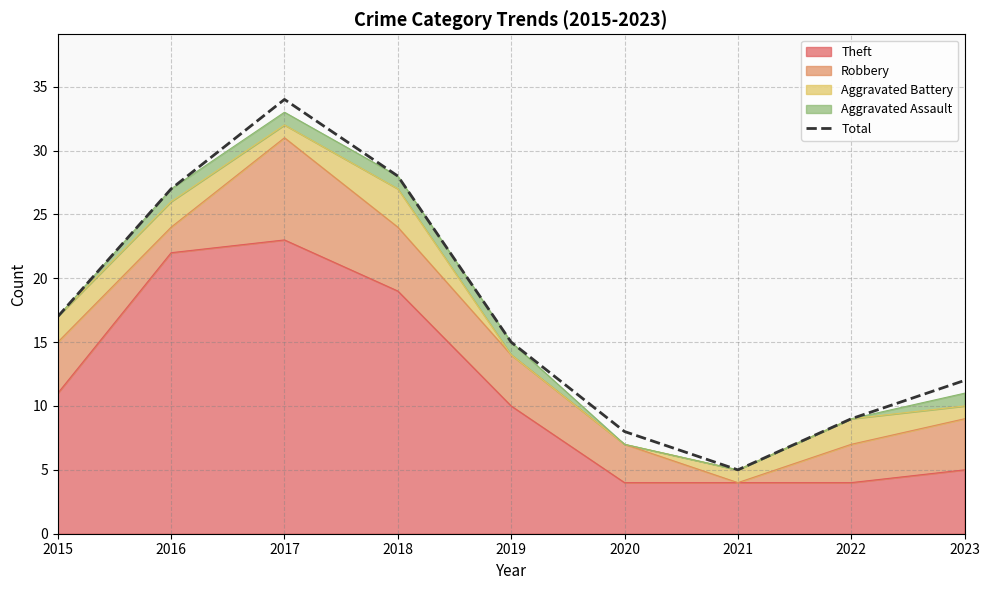

What is the value of the 3rd point from the left?

34